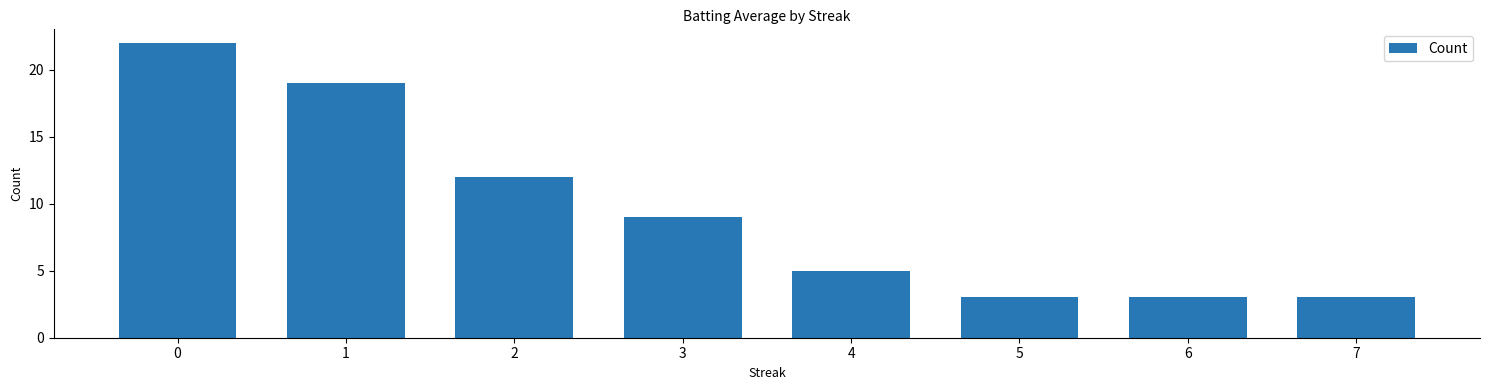

What is the difference between the second highest and second lowest values?

16